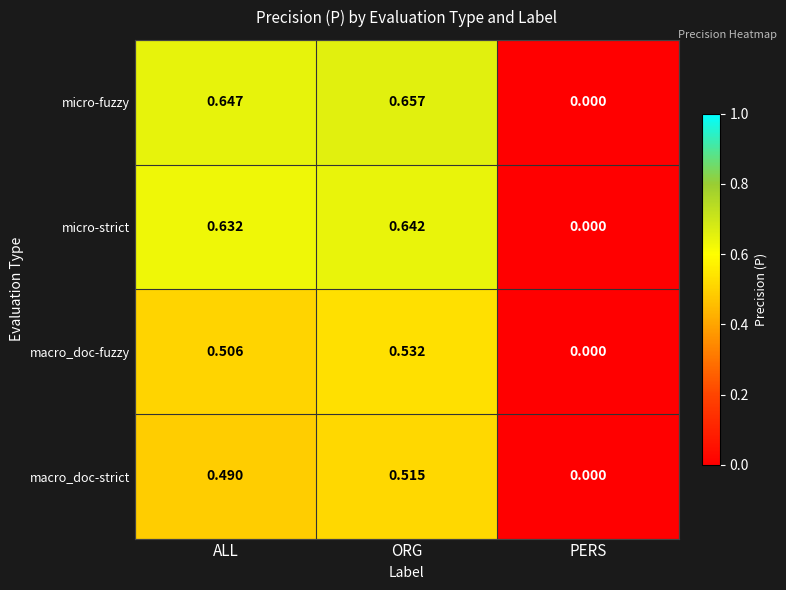

How many distinct data groups are displayed?

4